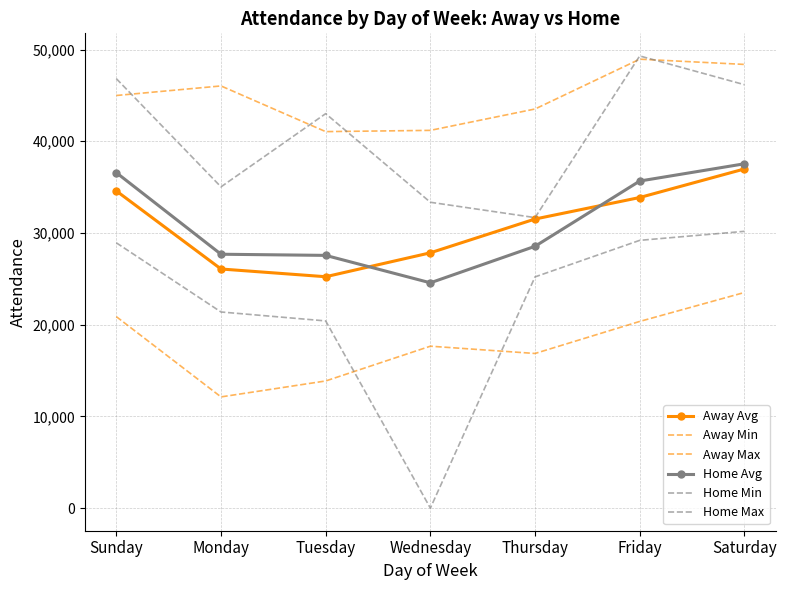

Does the chart have visible grid lines?

Yes